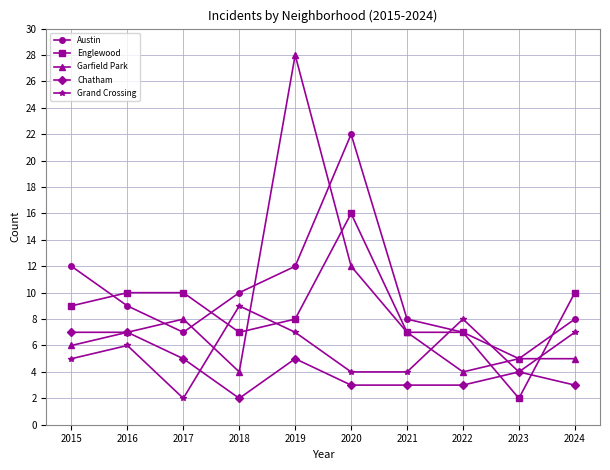

At which label does Chatham first exceed 4?

2015